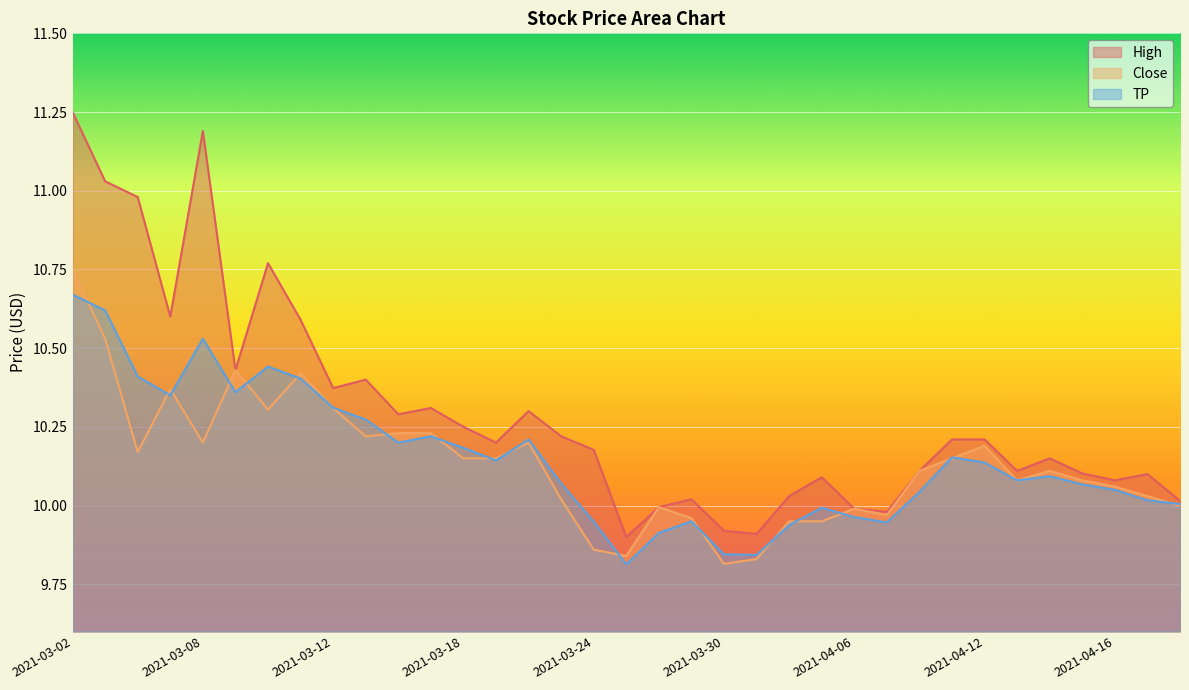

What is the label of the 6th point from the left?

2021-03-09